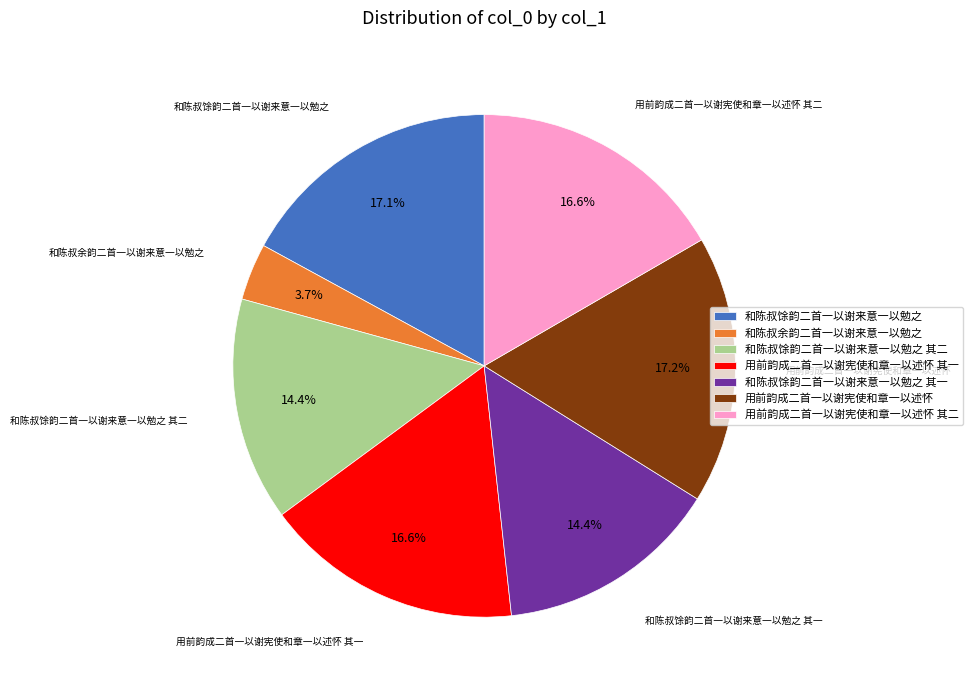

Which slice is the smallest?

和陈叔余韵二首一以谢来意一以勉之